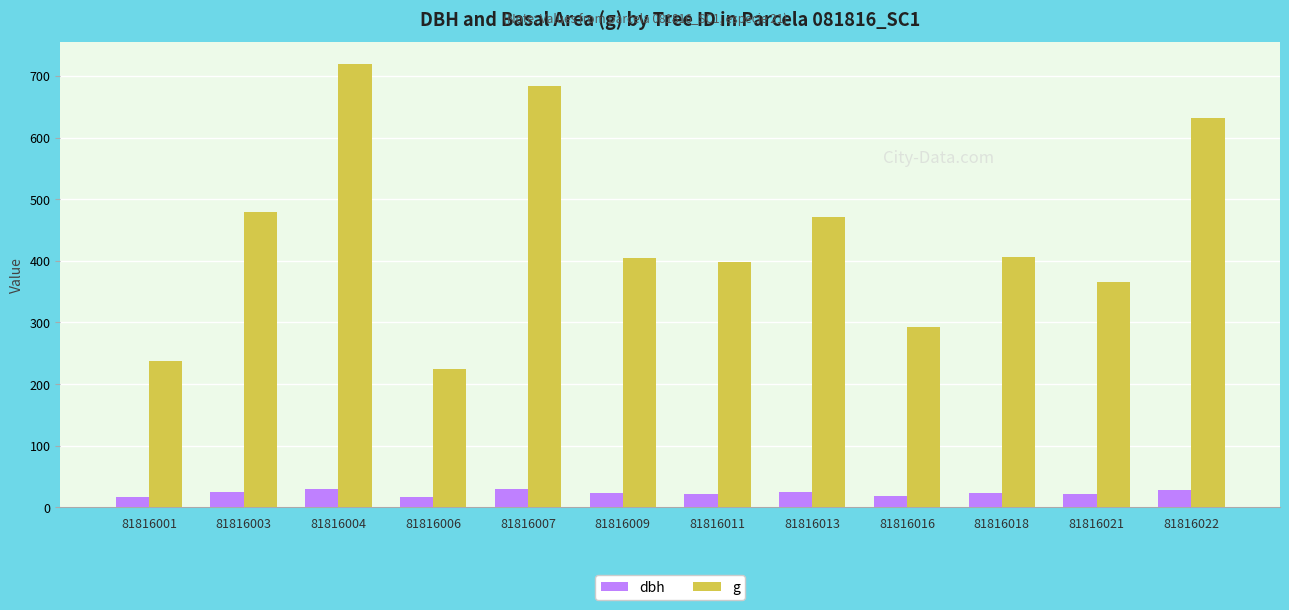

What is the average value of the g series?

442.8